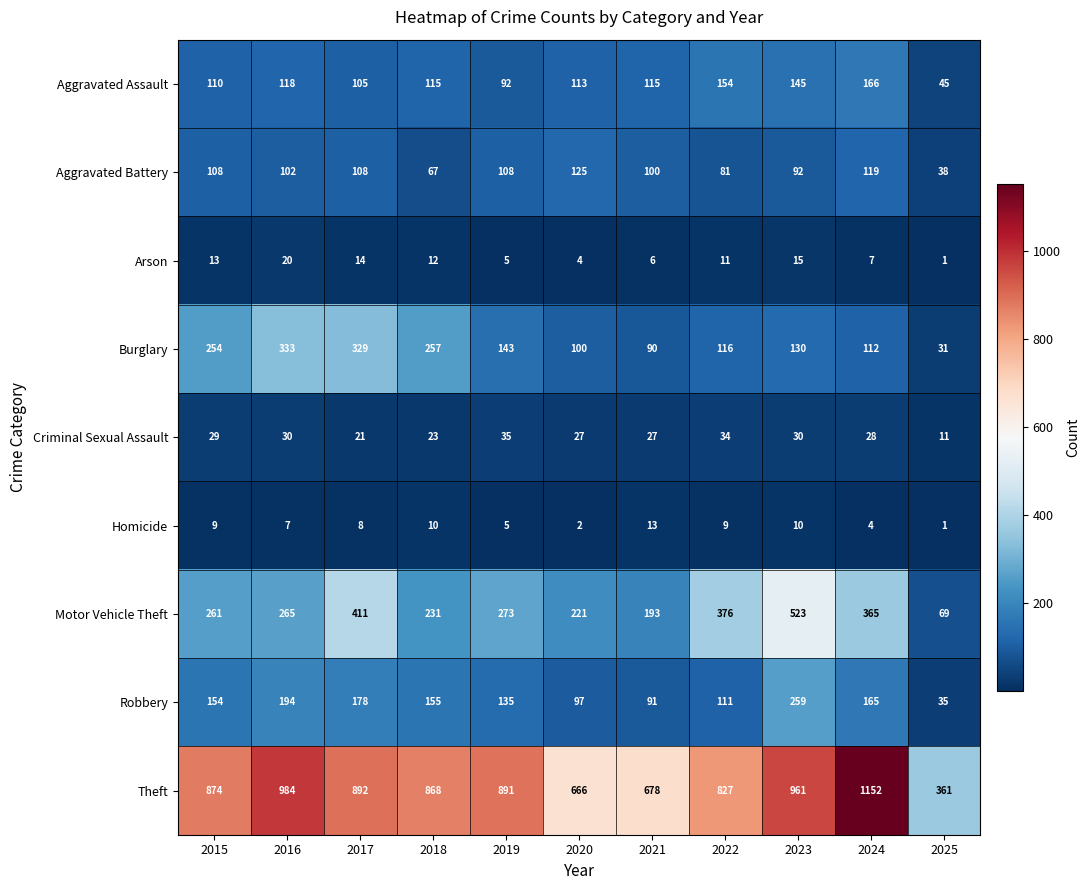

Rank the series by their maximum value, from highest to lowest.

Theft, Motor Vehicle Theft, Burglary, Robbery, Aggravated Assault, Aggravated Battery, Criminal Sexual Assault, Arson, Homicide